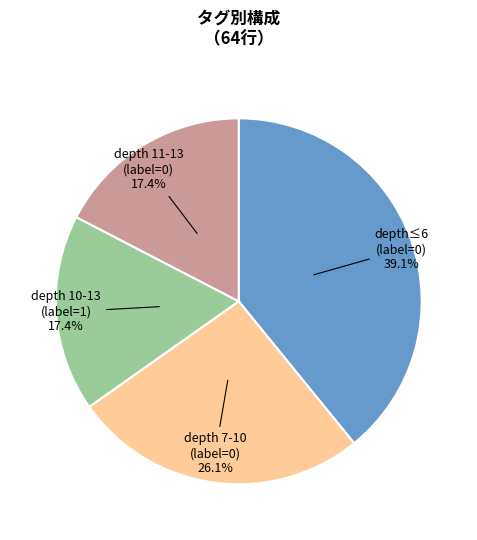

To the nearest percent, what is the difference between the largest and smallest slice percentages?

22%